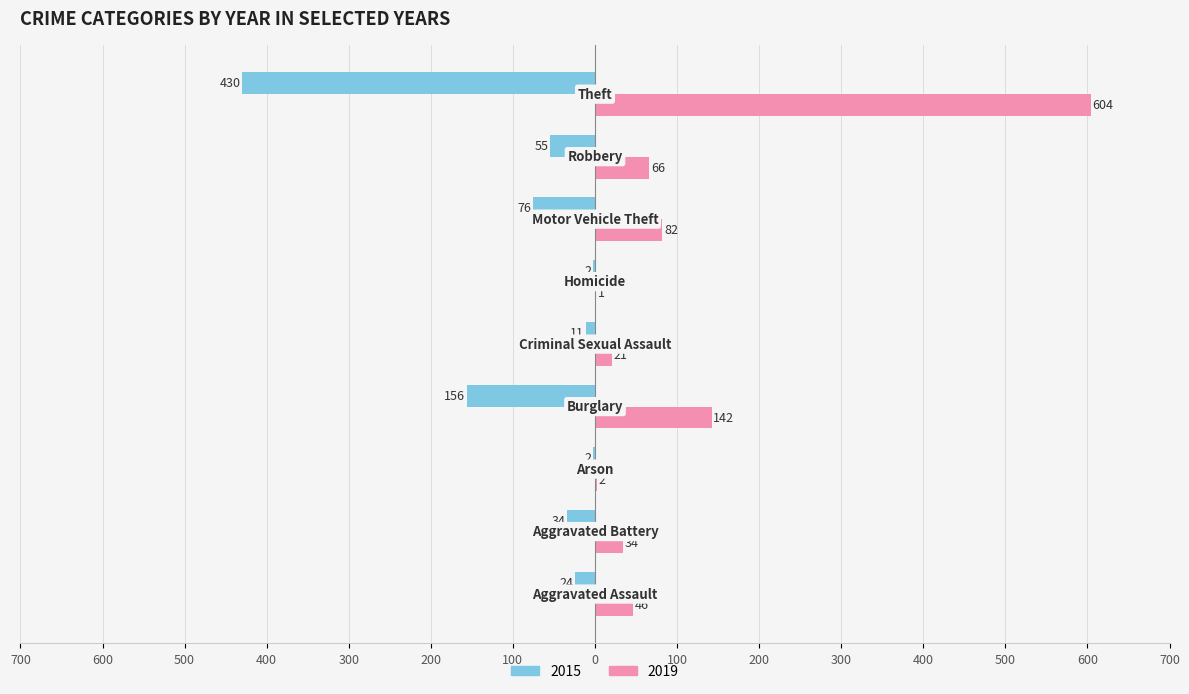

What is the sum of all 2015 values?

-790